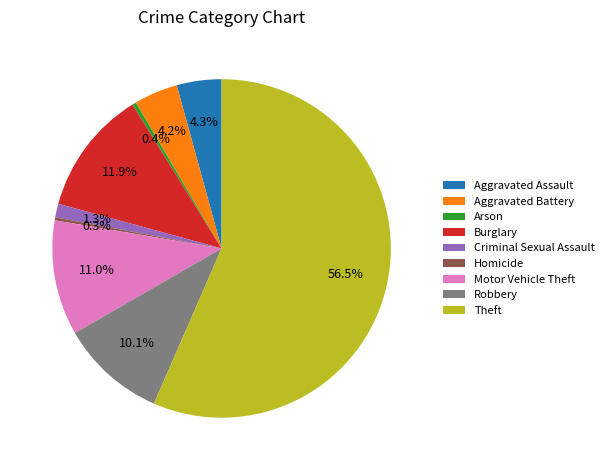

What is the largest slice in the pie chart?

Theft